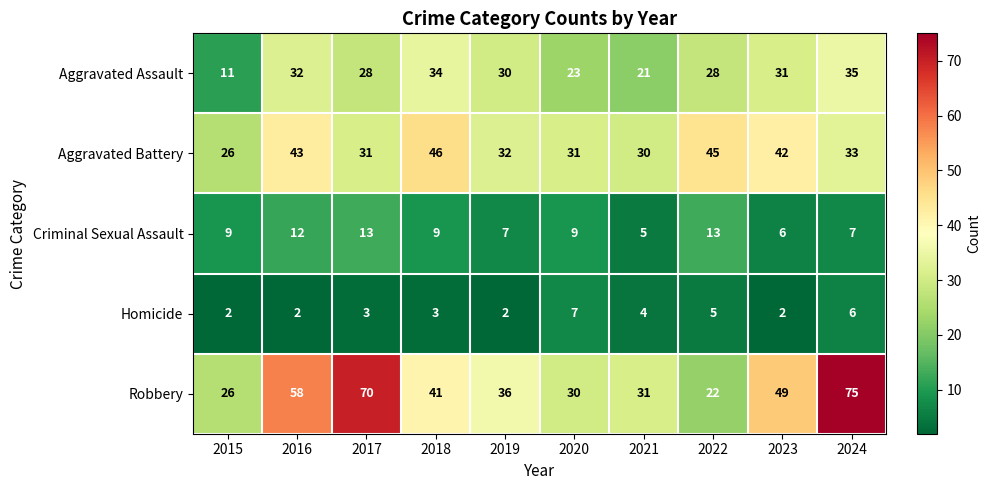

List the series in order of their peak value, highest first.

Robbery, Aggravated Battery, Aggravated Assault, Criminal Sexual Assault, Homicide